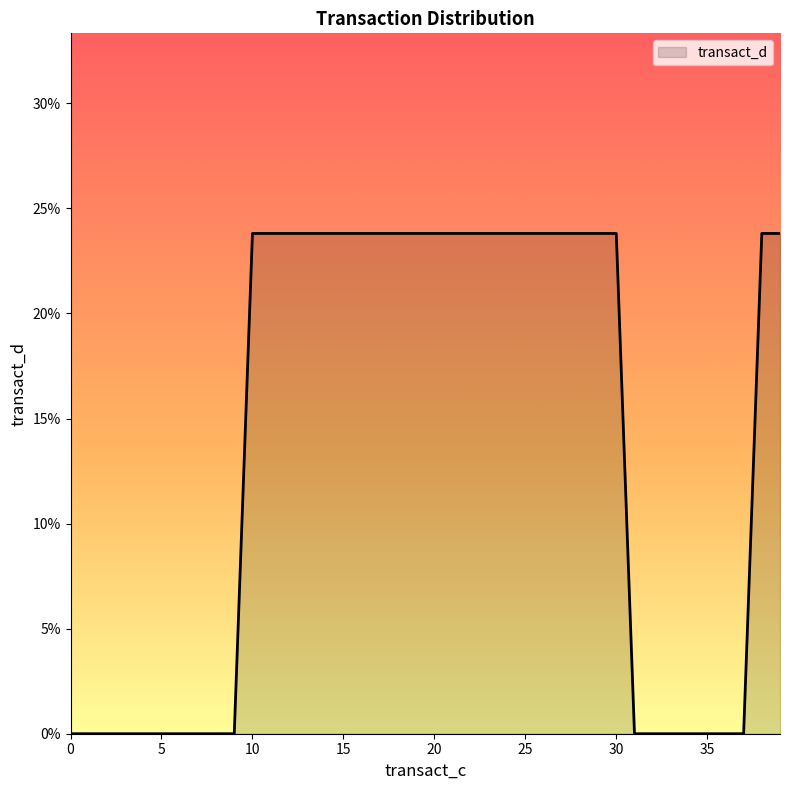

Does the chart display data point markers on the line(s)?

No